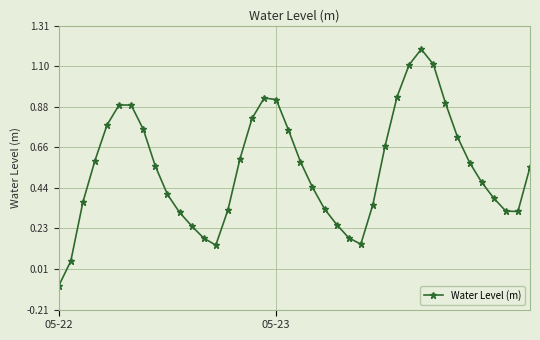

What is the value of the 30th point from the left?

1.1